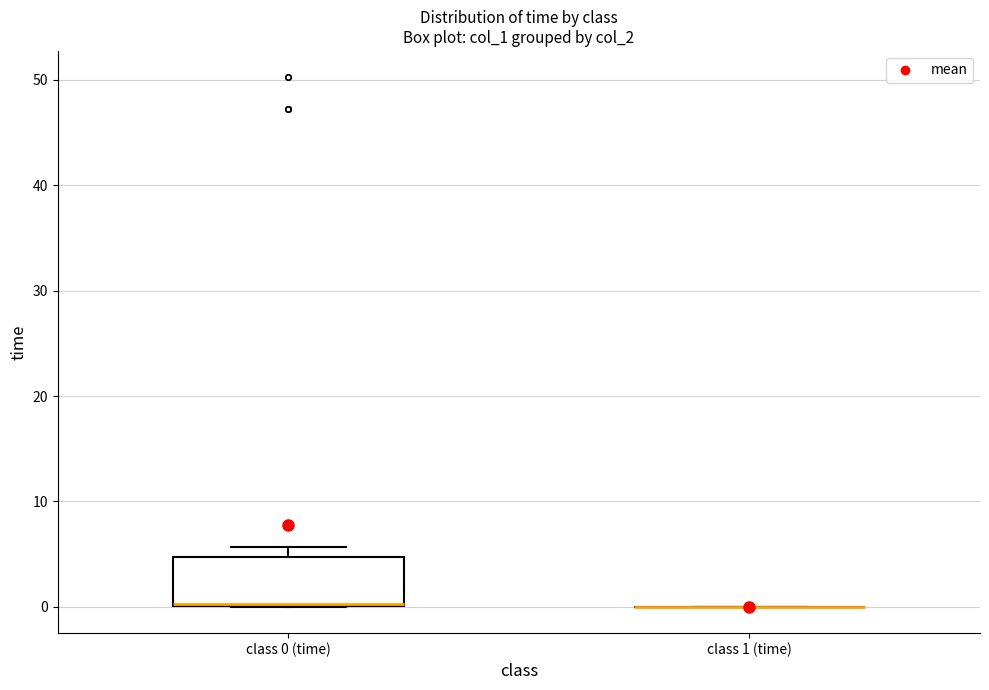

Where is the upper edge of the box for class 0 (time) on the y-axis? The values are not printed on the chart, so give them approximately, as read against the axis.

5